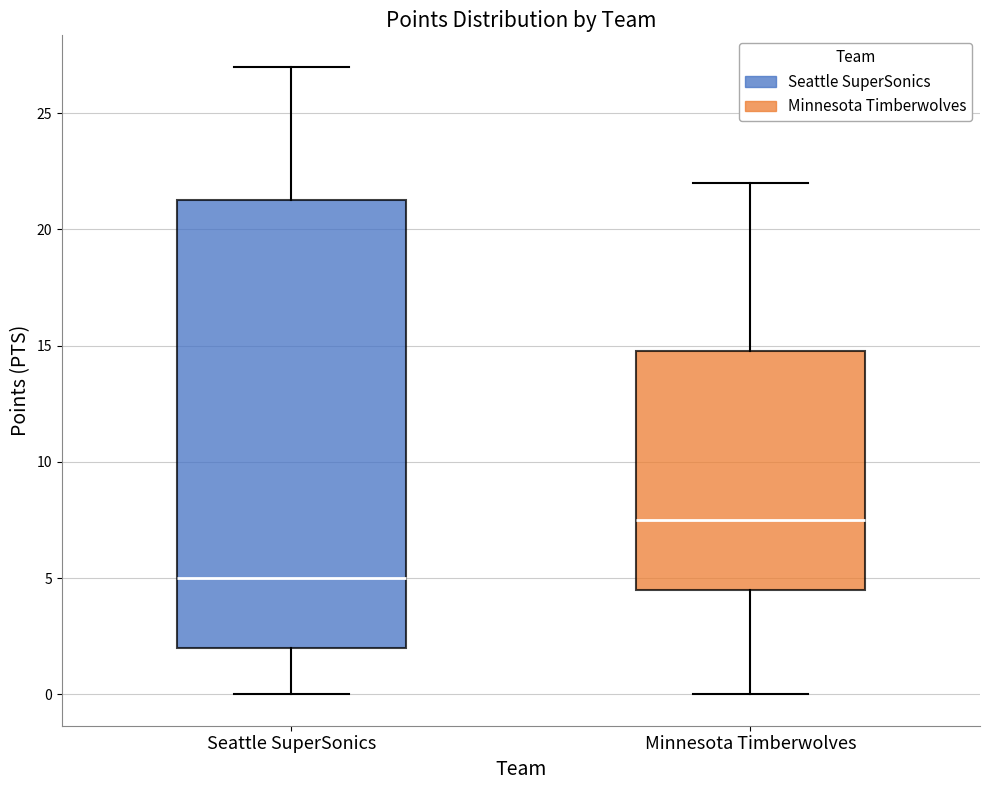

Which box's median line is the highest?

Minnesota Timberwolves